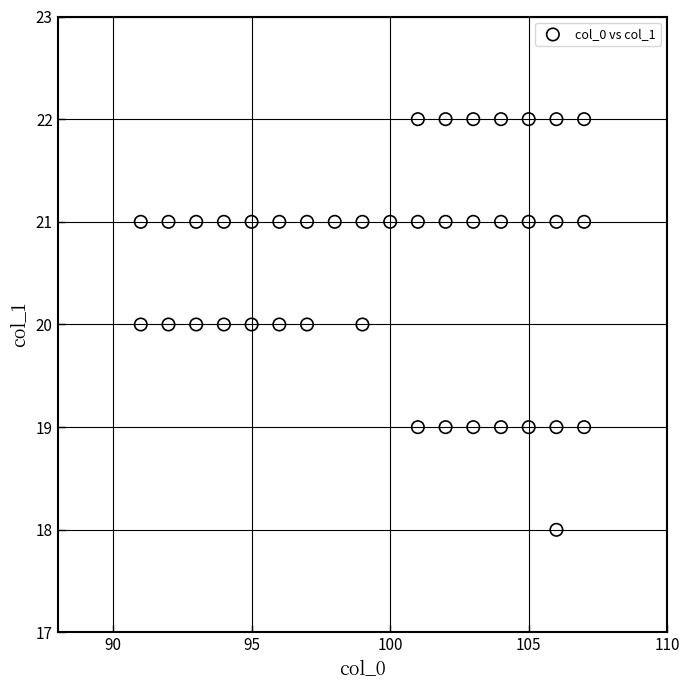

What is the range of X values (max minus min)?

16